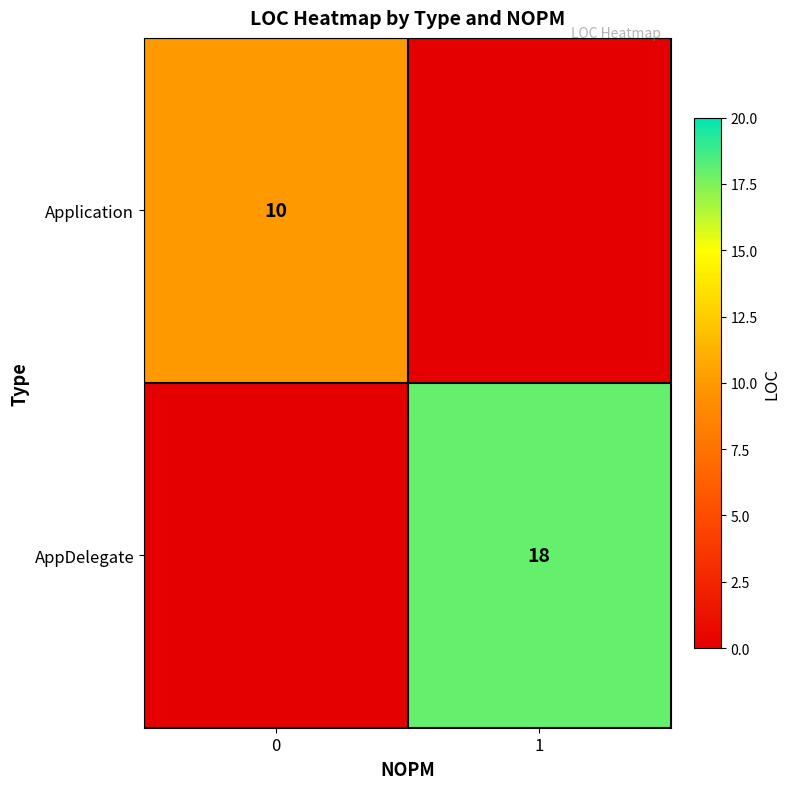

At how many categories does at least one series exceed 1?

2